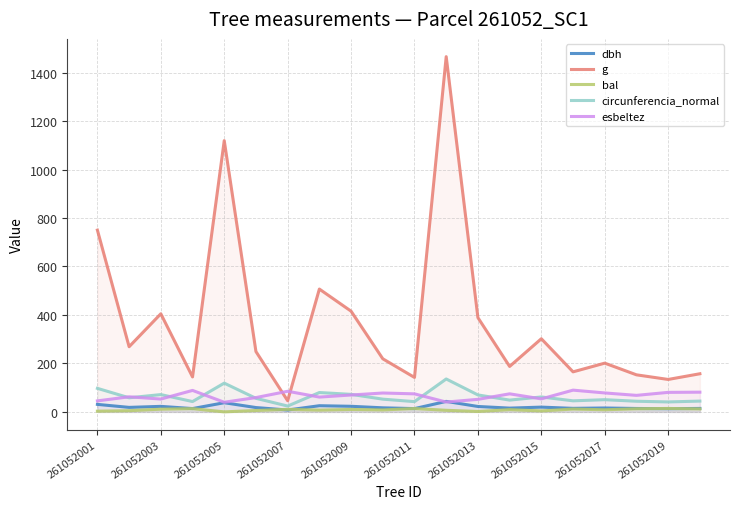

Reading right to left, list all the values displayed in this chart.

dbh: 14.2	13.1	13.9	16.0	14.5	19.6	15.4	22.2	43.2	13.4	16.7	23.0	25.4	7.7	17.8	37.8	13.6	22.7	18.5	30.9
g: 157.2	133.8	152.8	201.1	165.1	301.7	187.5	388.8	1465.7	142.1	219.0	415.5	506.7	46.0	248.8	1119.2	144.2	404.7	268.8	749.9
bal: 12.2	14.1	12.7	8.7	11.6	3.9	9.3	1.6	6.5	13.6	8.0	9.9	7.2	10.5	5.7	0.0	13.2	11.1	4.8	2.8
circunferencia_normal: 44.5	41.0	43.8	50.3	45.5	61.6	48.5	69.9	135.7	42.2	52.5	72.3	79.8	24.0	55.9	118.6	42.6	71.3	58.1	97.1
esbeltez: 81.3	80.5	68.1	78.1	89.7	53.6	74.4	51.7	40.5	74.3	77.8	69.6	61.0	85.0	59.0	39.7	88.6	52.9	62.2	45.3